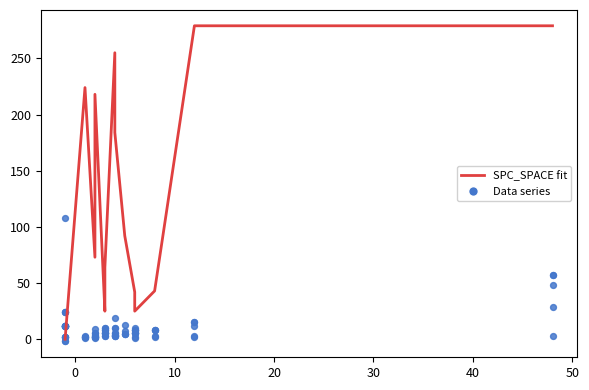

Which series has the largest Y range (max minus min)?

SPC_SPACE